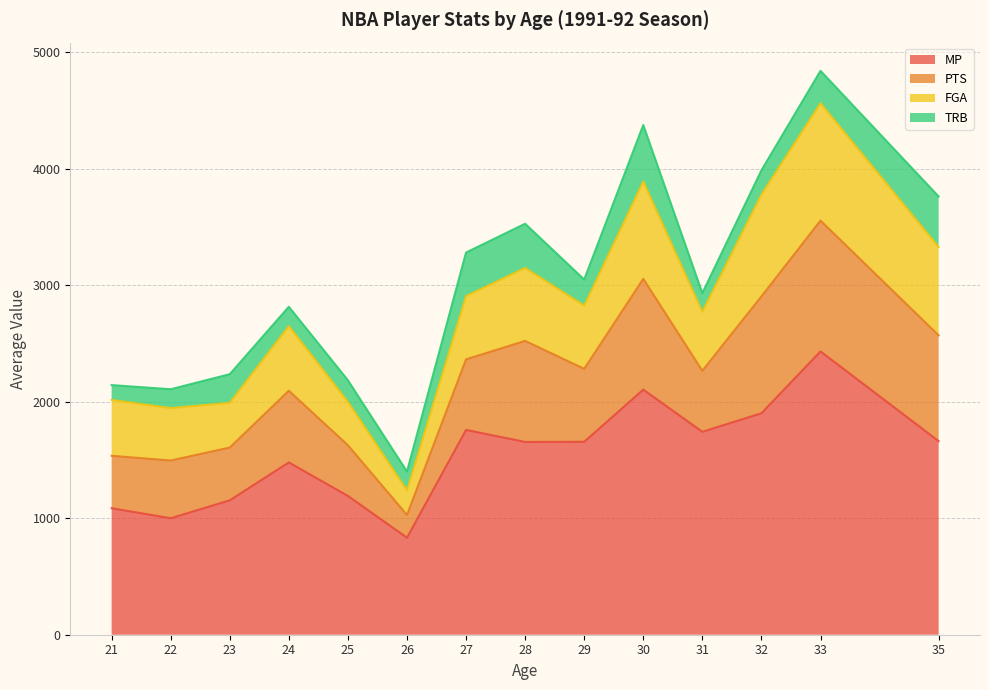

Does the chart display data point markers on the line(s)?

No